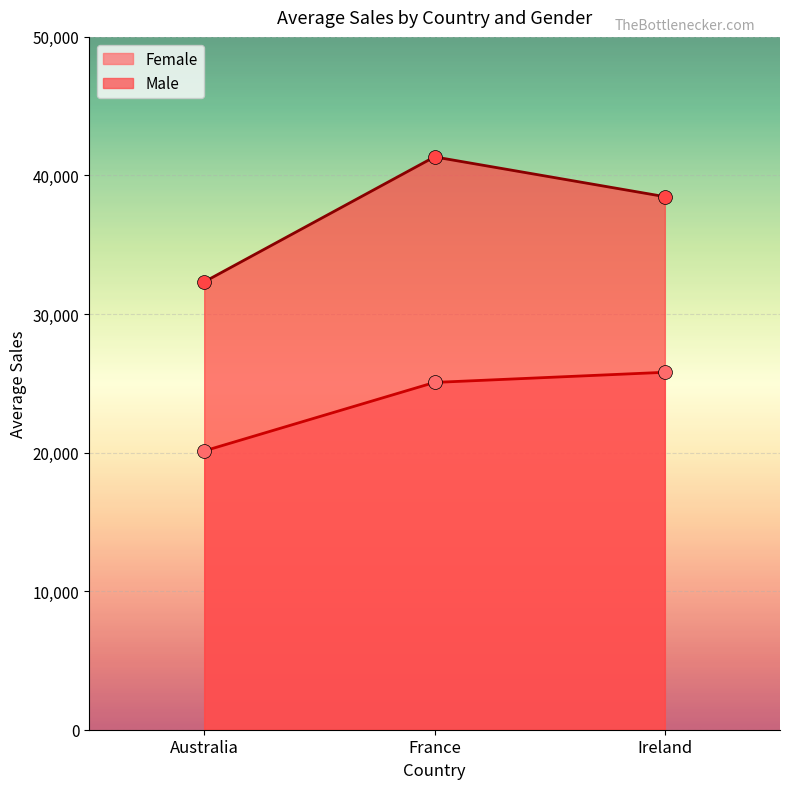

What are all the series names shown in the legend?

Female, Male